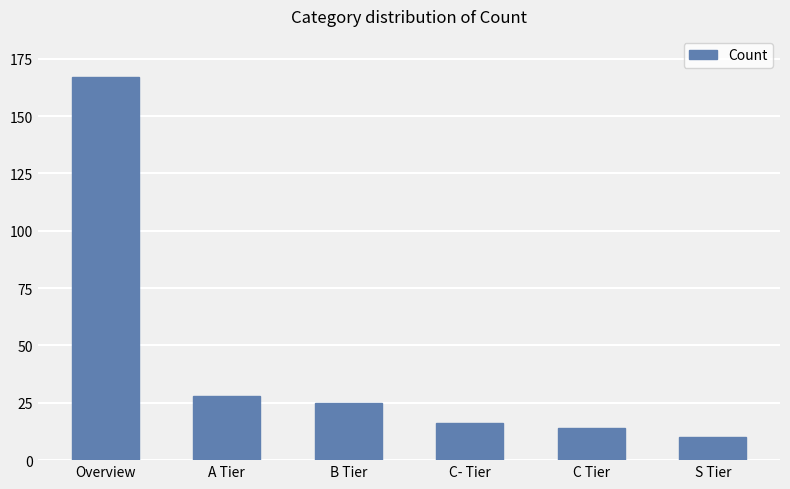

How many bars are there in total?

6